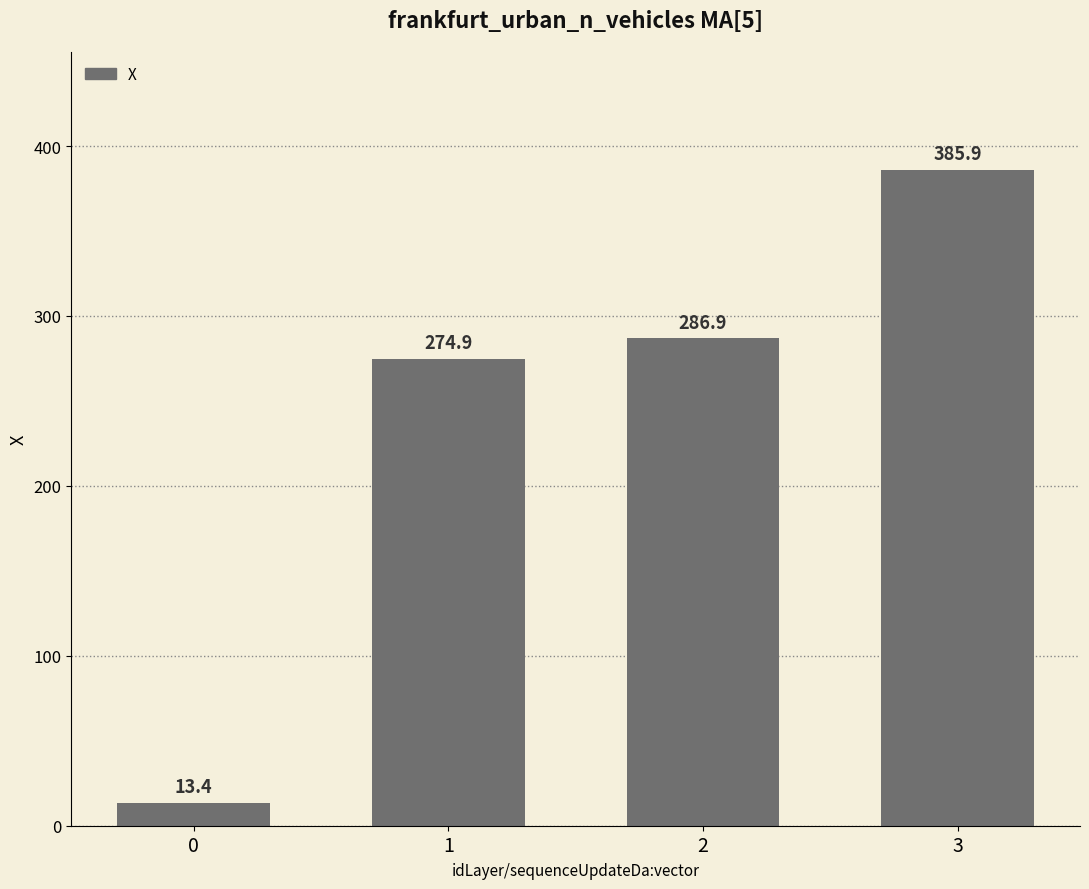

How many categories are shown in the chart?

4